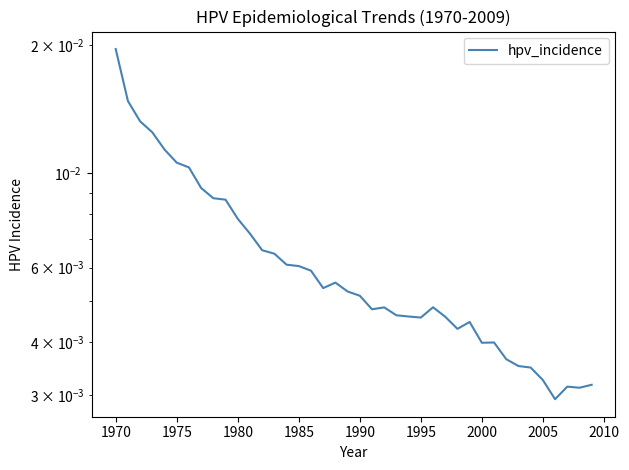

How many lines are shown in the chart?

1